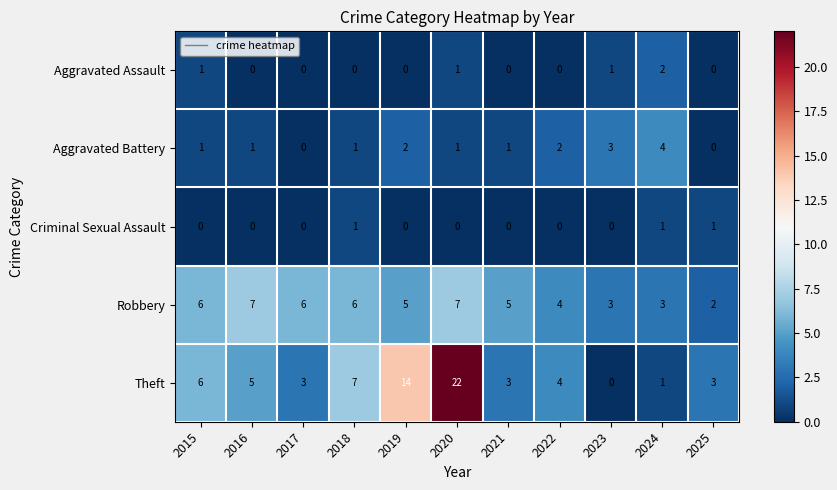

Which series has the largest total across all categories?

Theft